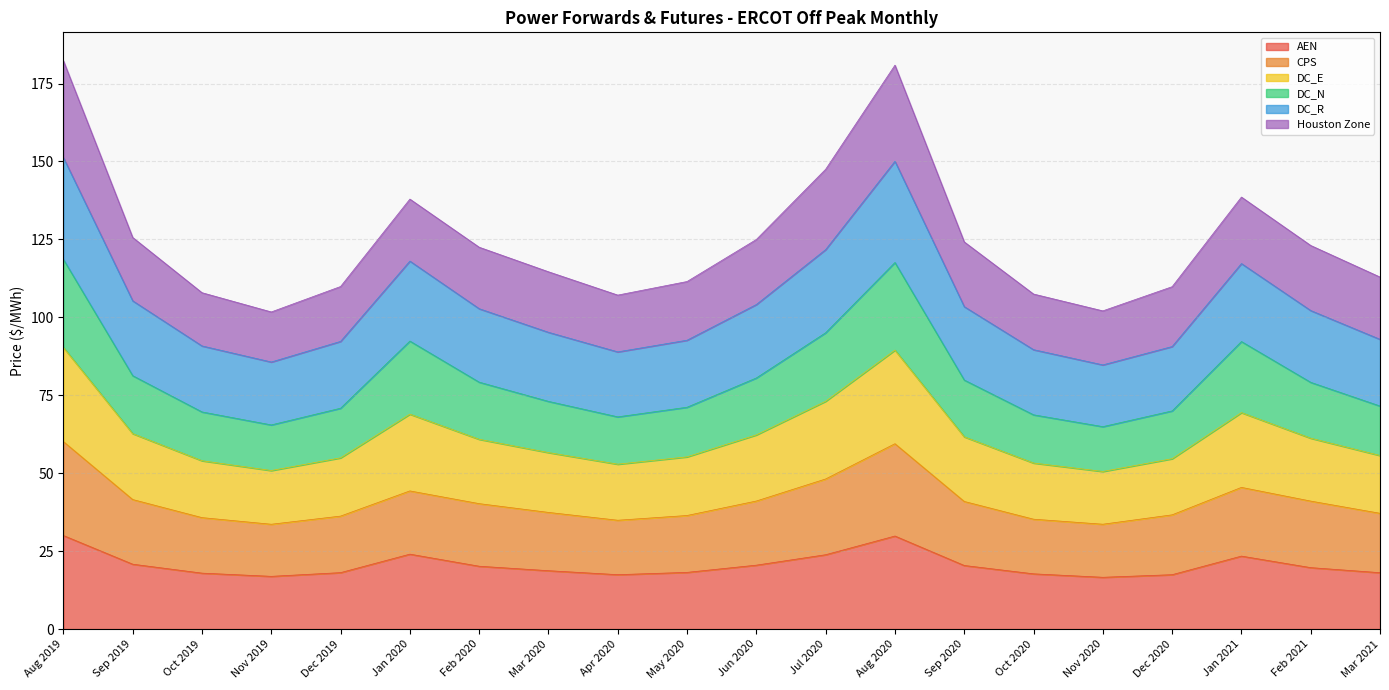

Which series has the widest spread of values?

DC_R